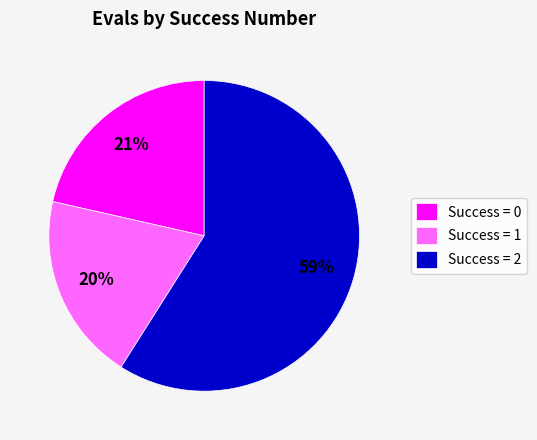

What is the largest slice in the pie chart?

Success = 2